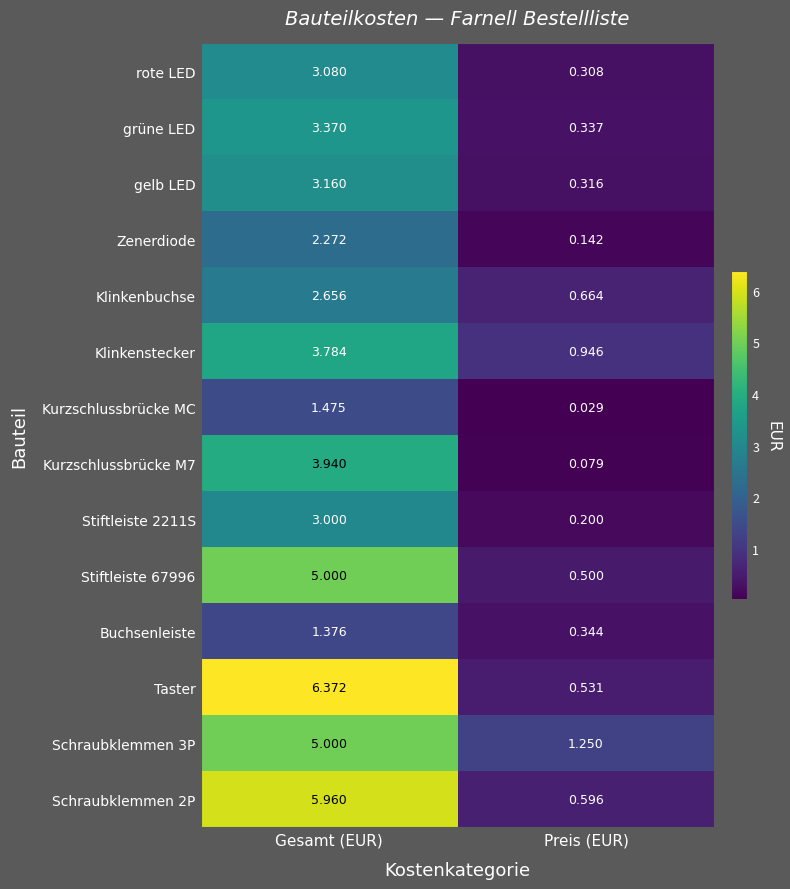

At which category does the chart reach its peak across all series?

Gesamt (EUR)